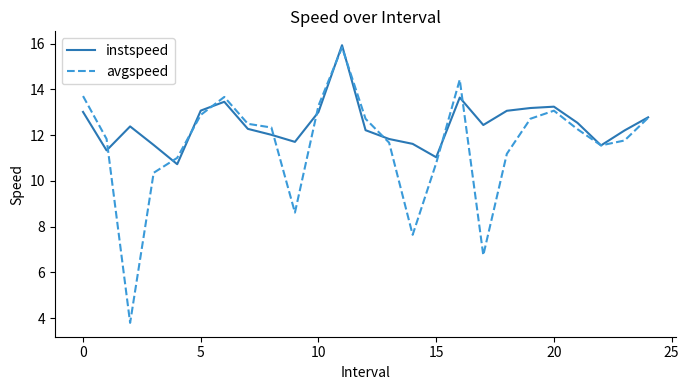

Which series has the largest total across all categories?

instspeed